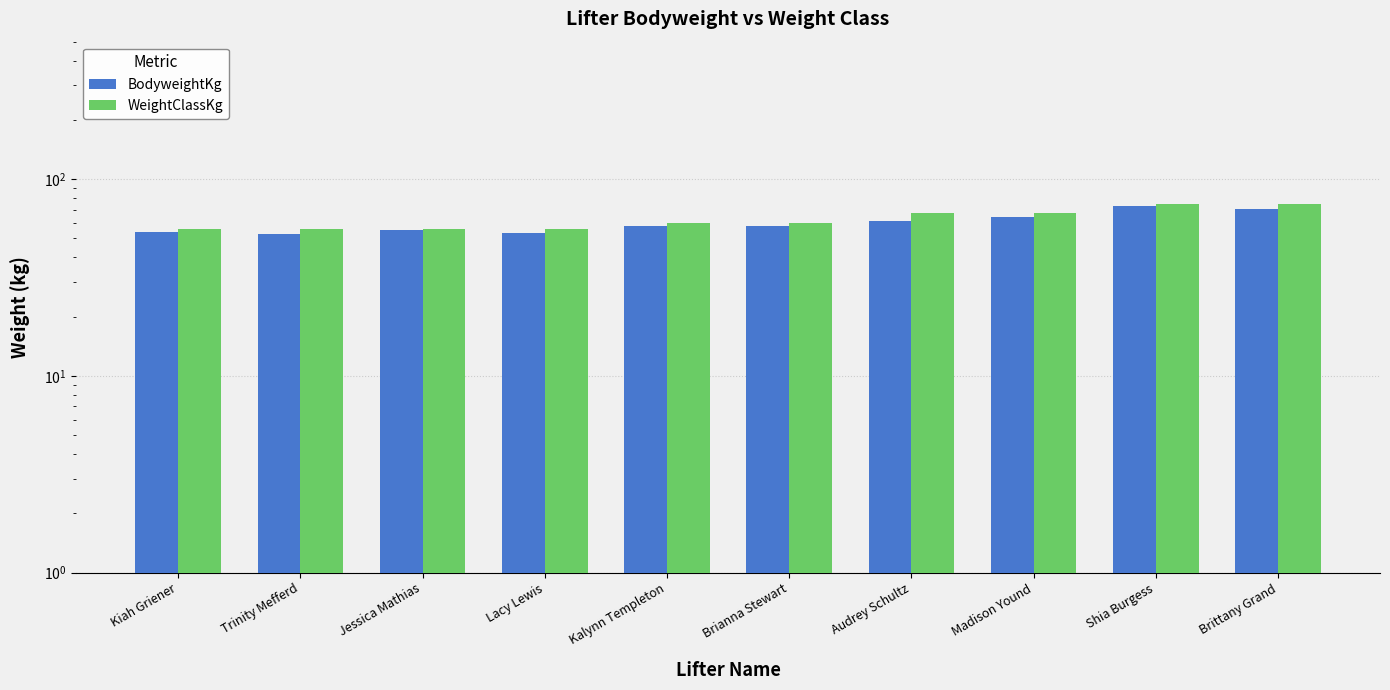

What value does the BodyweightKg series have at Madison Yound?

64.4